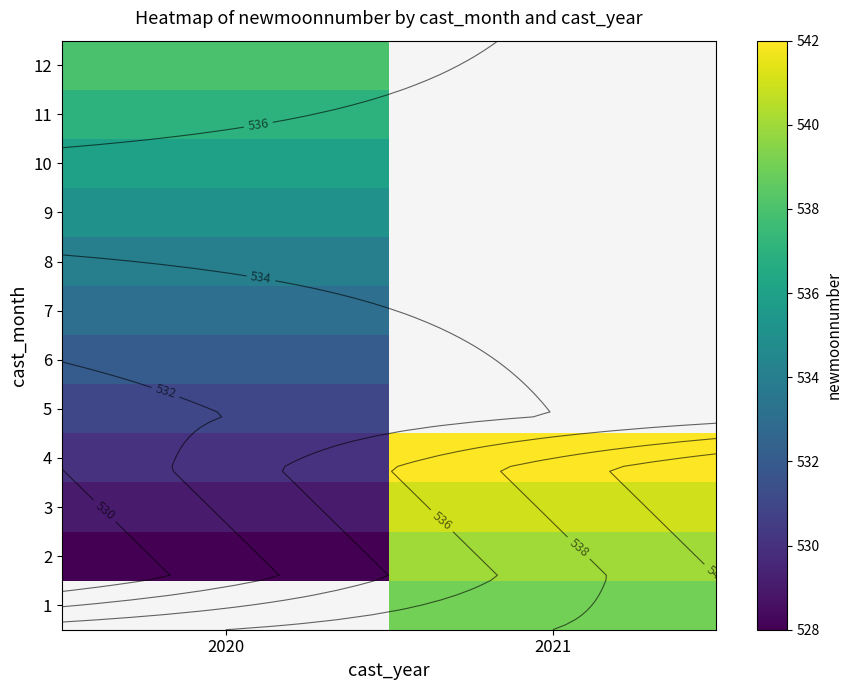

Is the value of 2 at 2021 greater than the value of 1 at 2021?

Yes